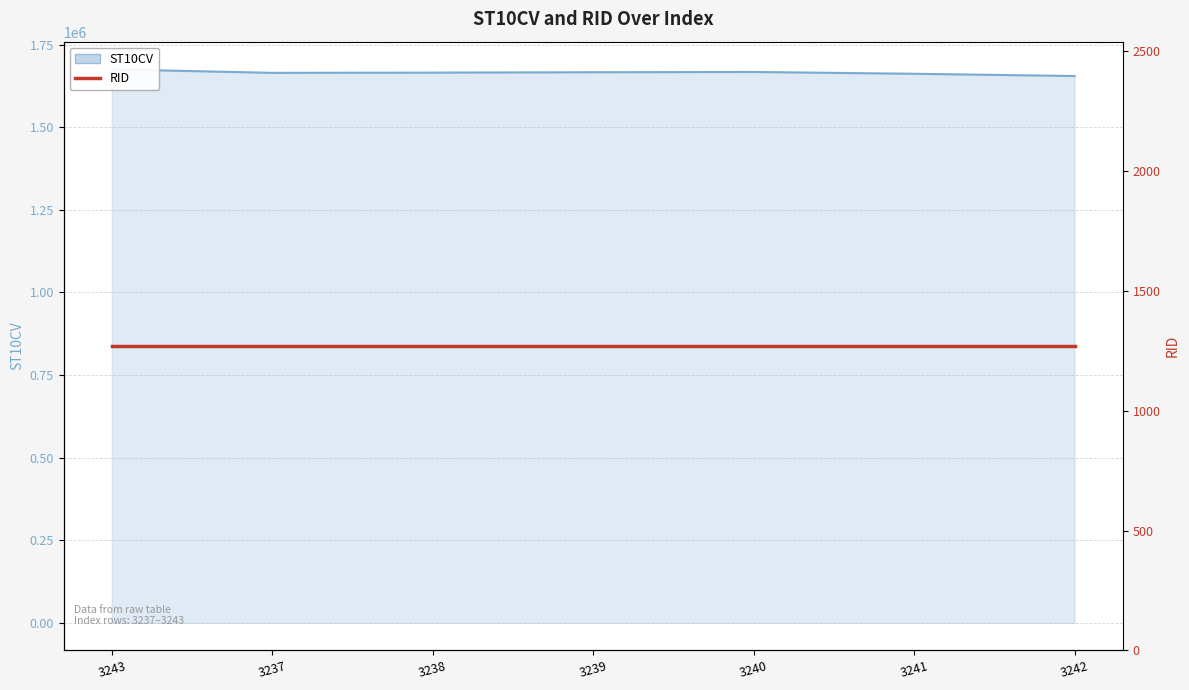

How many lines are shown in the chart?

1